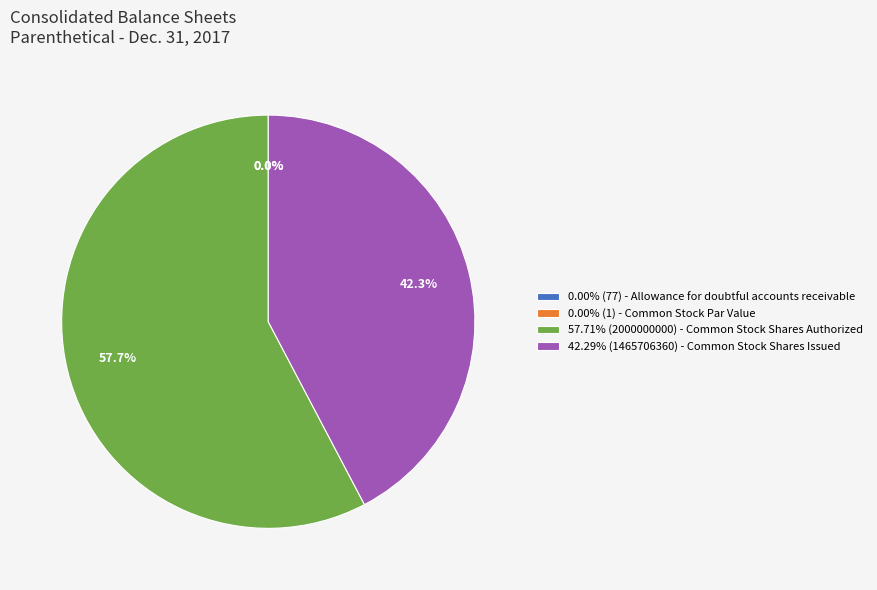

How many slices are in this pie chart?

4